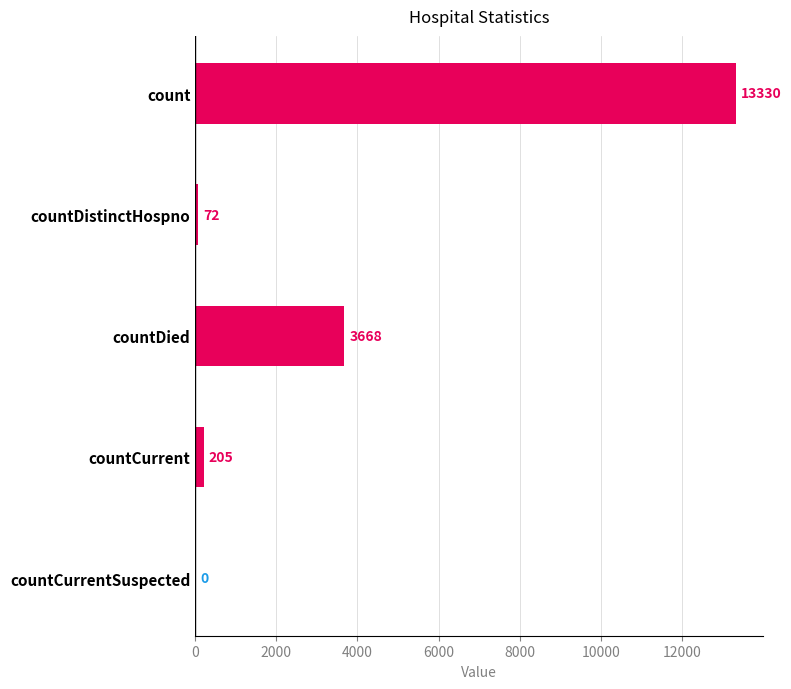

Reading top to bottom, transcribe all the data shown in this chart.

count=13330	countDistinctHospno=72	countDied=3668	countCurrent=205	countCurrentSuspected=0